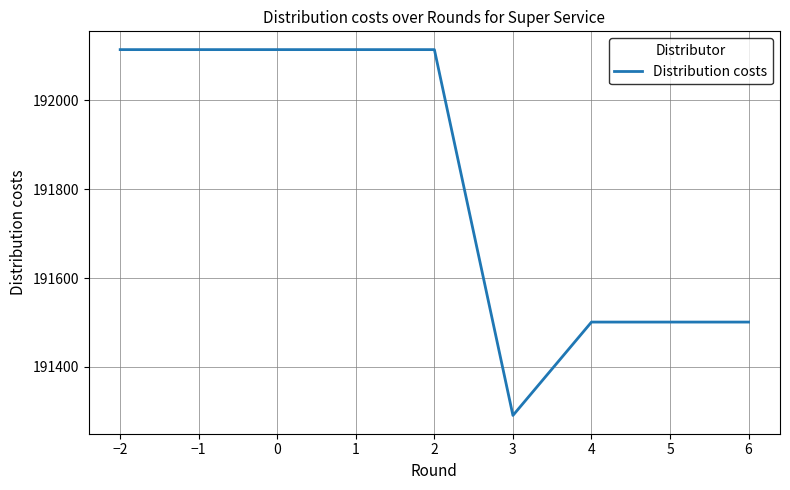

Count the number of data series in this chart.

1